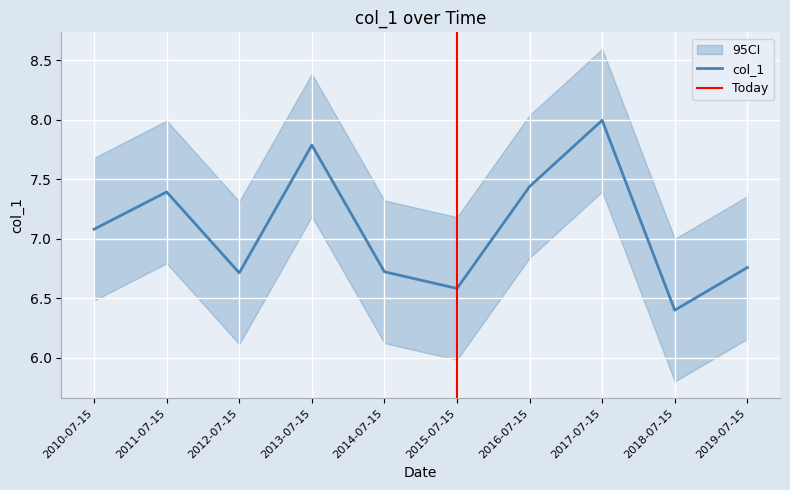

What is the difference between the maximum and second lowest values?

1.4